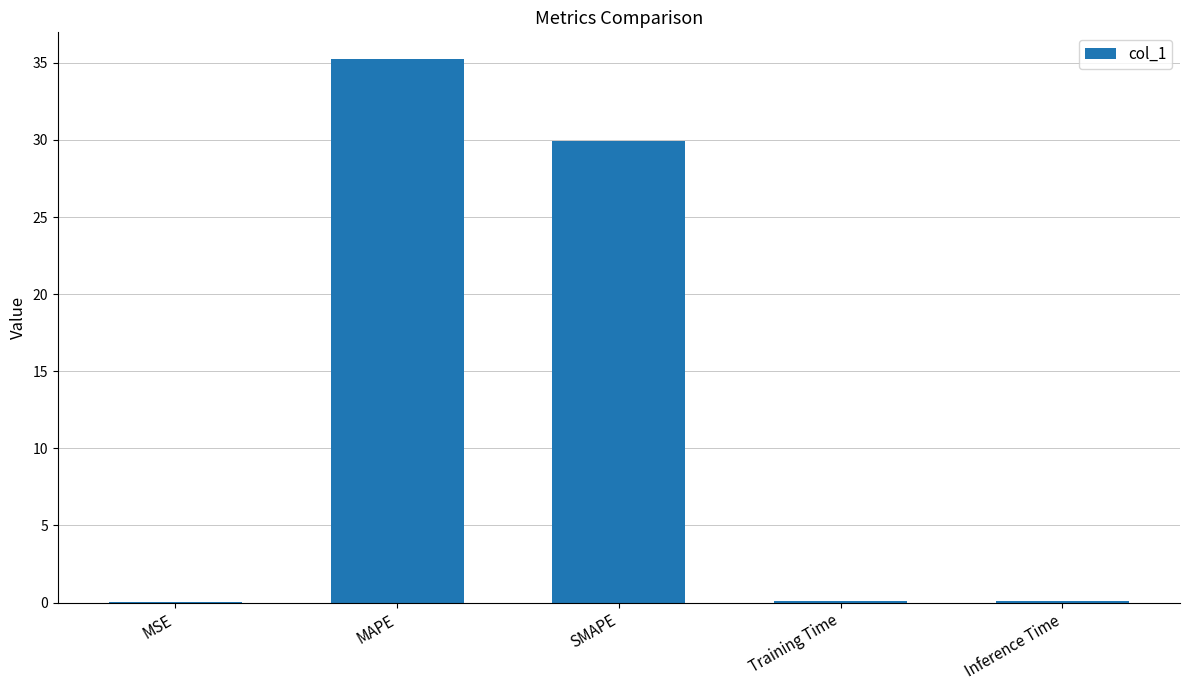

What is the change in value from SMAPE to Training Time?

-29.9